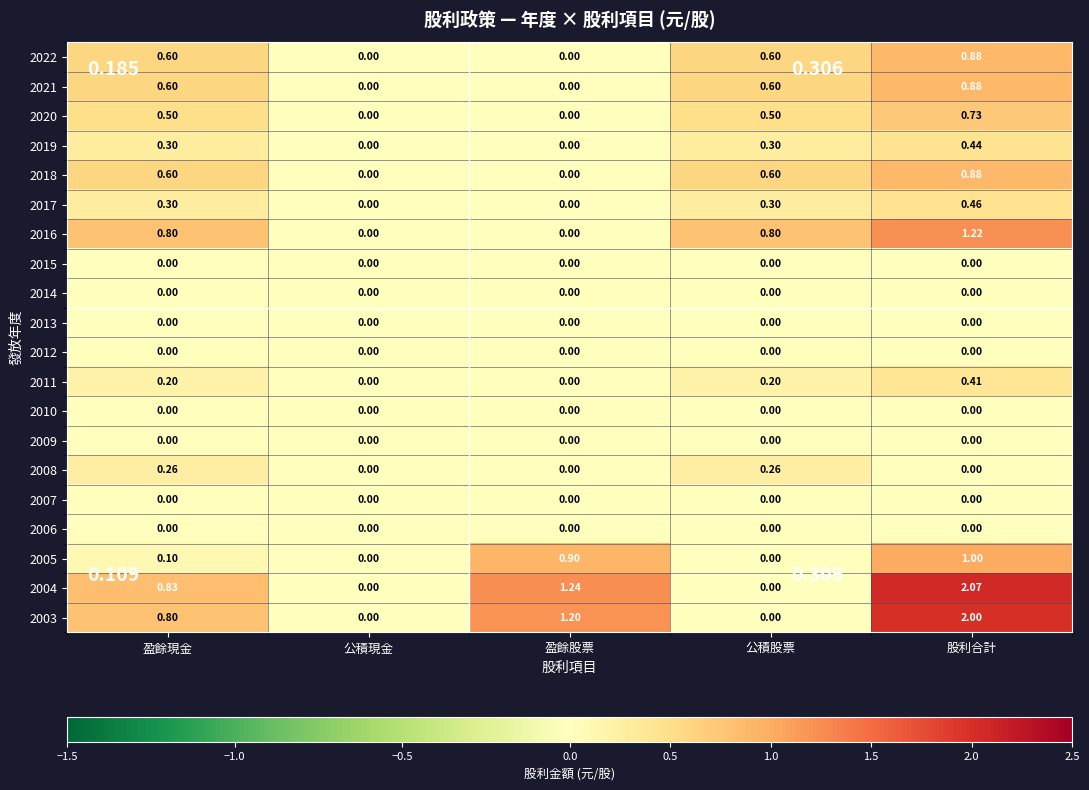

At which category is the sum across all series the highest?

股利合計